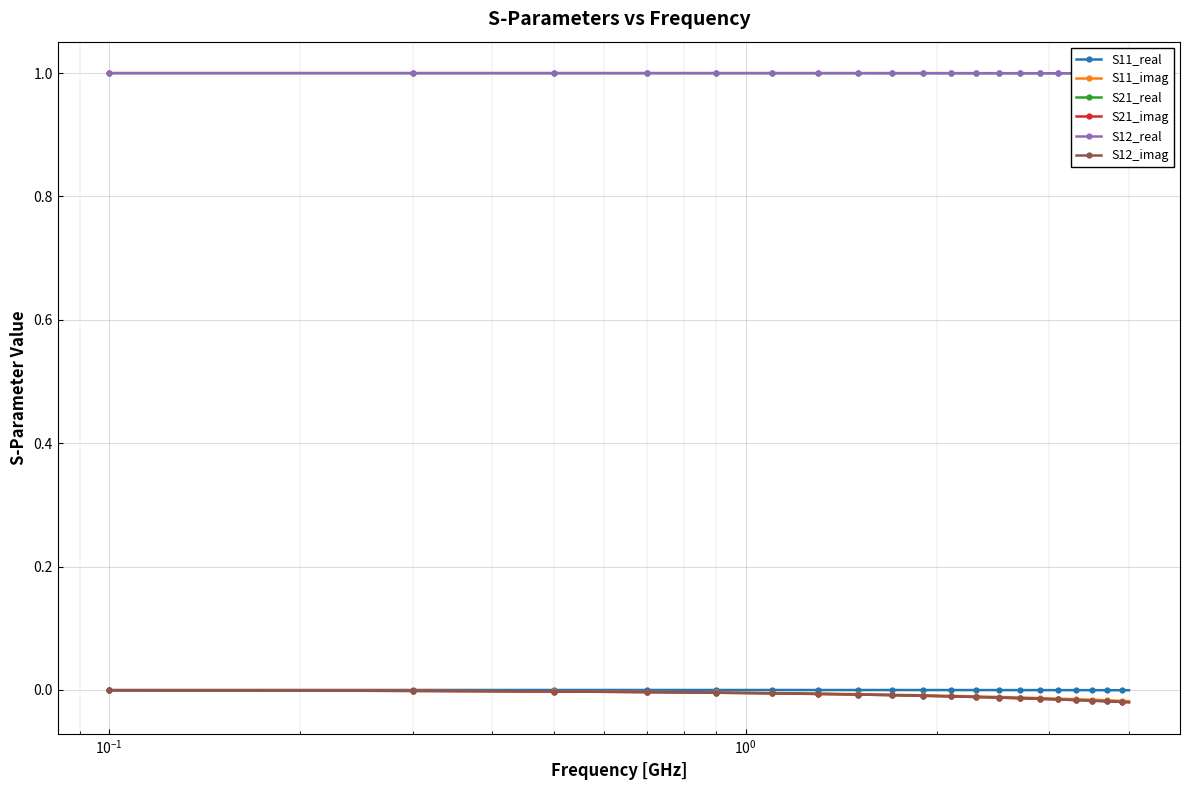

Reading left to right, transcribe all the data shown in this chart.

S11_real: 0.0	0.0	0.0	-0.0	-0.0	-0.0	-0.0	-0.0	-0.0	-0.0	-0.0	-0.0	-0.0	-0.0	-0.0	-0.0	-0.0	-0.0	-0.0	-0.0	-0.0	-0.0	-0.0	-0.0	-0.0	-0.0	-0.0	-0.0	-0.0	-0.0	-0.0	-0.0	-0.0	-0.0	-0.0	-0.0	-0.0	-0.0	-0.0	-0.0
S11_imag: -0.0	-0.0	-0.0	-0.0	-0.0	-0.0	-0.0	-0.0	-0.0	-0.0	-0.0	-0.0	-0.0	-0.0	-0.0	-0.0	-0.0	-0.0	-0.0	-0.0	-0.0	-0.0	-0.0	-0.0	-0.0	-0.0	-0.0	-0.0	-0.0	-0.0	-0.0	-0.0	-0.0	-0.0	-0.0	-0.0	-0.0	-0.0	-0.0	-0.0
S21_real: 1.0	1.0	1.0	1.0	1.0	1.0	1.0	1.0	1.0	1.0	1.0	1.0	1.0	1.0	1.0	1.0	1.0	1.0	1.0	1.0	1.0	1.0	1.0	1.0	1.0	1.0	1.0	1.0	1.0	1.0	1.0	1.0	1.0	1.0	1.0	1.0	1.0	1.0	1.0	1.0
S21_imag: -0.0	-0.0	-0.0	-0.0	-0.0	-0.0	-0.0	-0.0	-0.0	-0.0	-0.0	-0.0	-0.0	-0.0	-0.0	-0.0	-0.0	-0.0	-0.0	-0.0	-0.0	-0.0	-0.0	-0.0	-0.0	-0.0	-0.0	-0.0	-0.0	-0.0	-0.0	-0.0	-0.0	-0.0	-0.0	-0.0	-0.0	-0.0	-0.0	-0.0
S12_real: 1.0	1.0	1.0	1.0	1.0	1.0	1.0	1.0	1.0	1.0	1.0	1.0	1.0	1.0	1.0	1.0	1.0	1.0	1.0	1.0	1.0	1.0	1.0	1.0	1.0	1.0	1.0	1.0	1.0	1.0	1.0	1.0	1.0	1.0	1.0	1.0	1.0	1.0	1.0	1.0
S12_imag: -0.0	-0.0	-0.0	-0.0	-0.0	-0.0	-0.0	-0.0	-0.0	-0.0	-0.0	-0.0	-0.0	-0.0	-0.0	-0.0	-0.0	-0.0	-0.0	-0.0	-0.0	-0.0	-0.0	-0.0	-0.0	-0.0	-0.0	-0.0	-0.0	-0.0	-0.0	-0.0	-0.0	-0.0	-0.0	-0.0	-0.0	-0.0	-0.0	-0.0